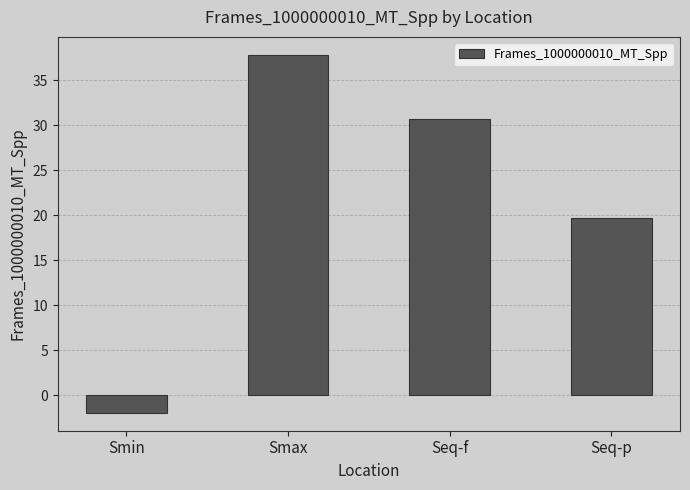

What is the difference between the values at Seq-f and Smax?

7.1